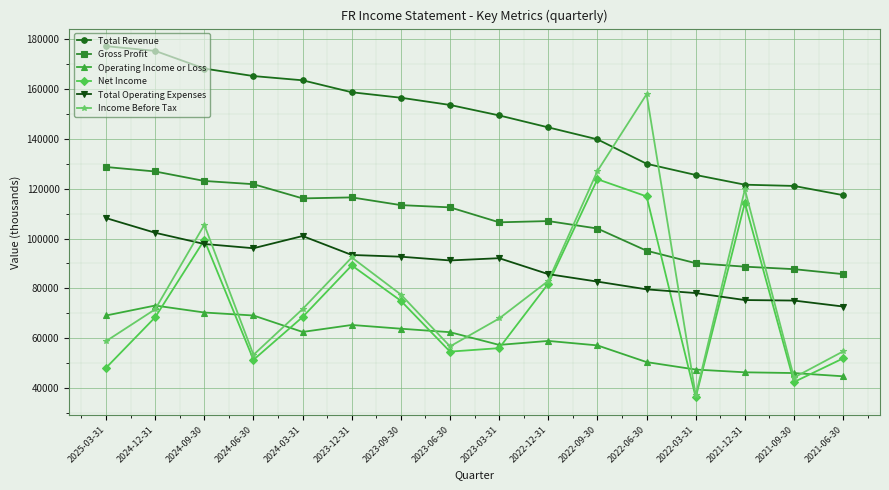

At which category is the sum across all series the highest?

2024-09-30